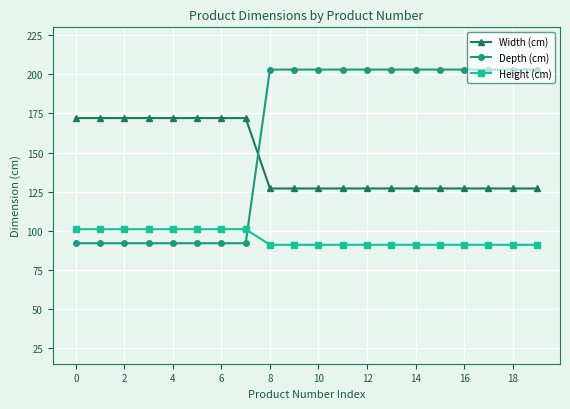

Which series has the largest total across all categories?

Depth (cm)